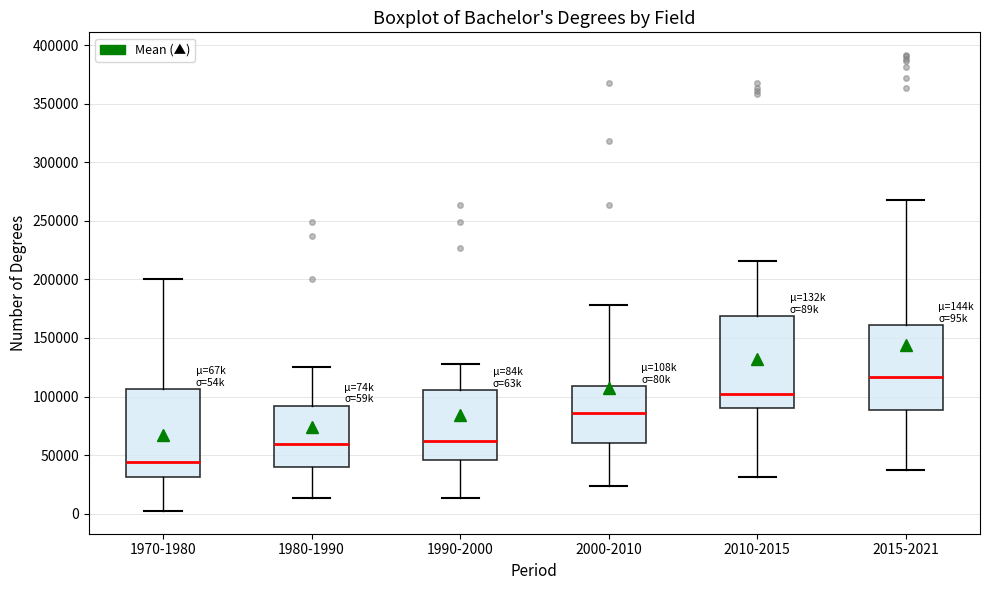

Reading left to right, read every box against the y-axis: the position of its median line, the range the box covers, and the ends of its whiskers. The values are not printed on the chart, so give them approximately, as read against the axis.

1970-1980: median 45000, box 30000 to 105000, whiskers 0 to 200000
1980-1990: median 60000, box 40000 to 90000, whiskers 15000 to 125000
1990-2000: median 60000, box 45000 to 105000, whiskers 15000 to 130000
2000-2010: median 85000, box 60000 to 110000, whiskers 25000 to 180000
2010-2015: median 105000, box 90000 to 170000, whiskers 30000 to 215000
2015-2021: median 115000, box 90000 to 160000, whiskers 35000 to 270000